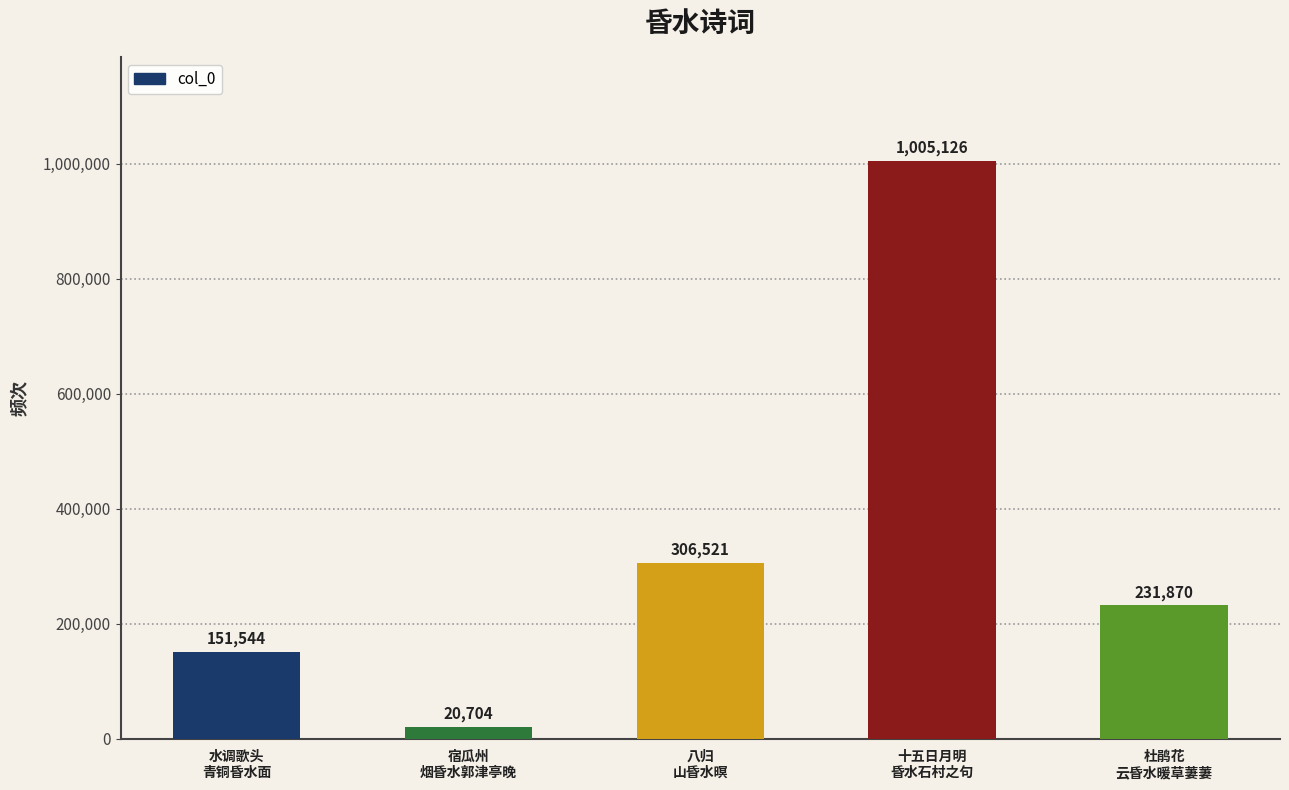

What is the average value?

343153